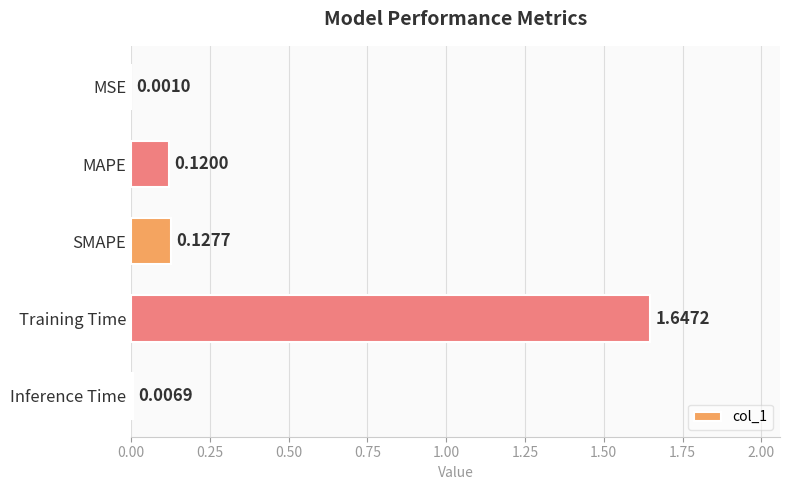

Are the bars horizontal?

Yes